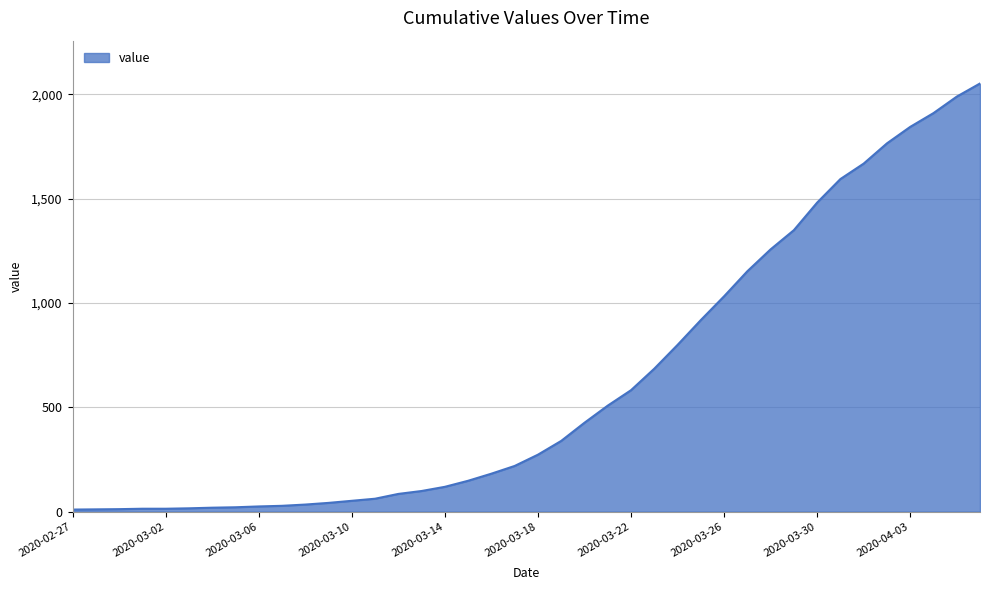

What is the difference between the second highest and minimum values?

1979